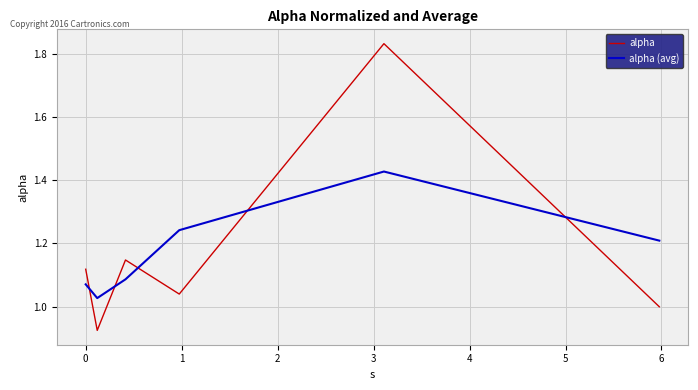

True or false: alpha (avg) and alpha intersect in this chart.

True